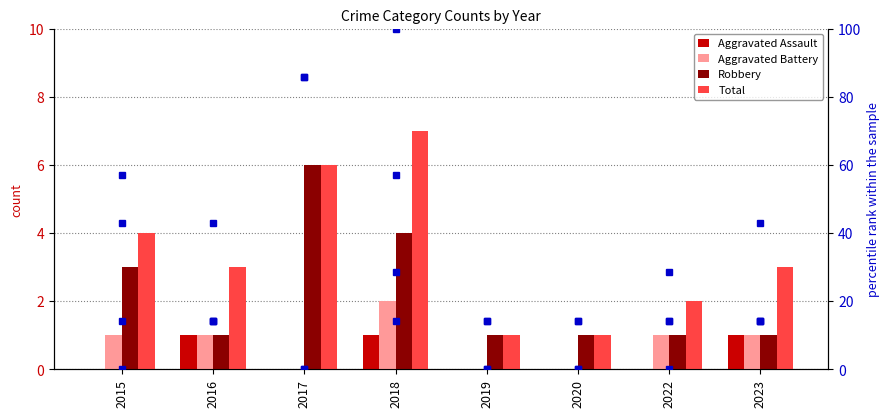

How many bars are there in each group?

4